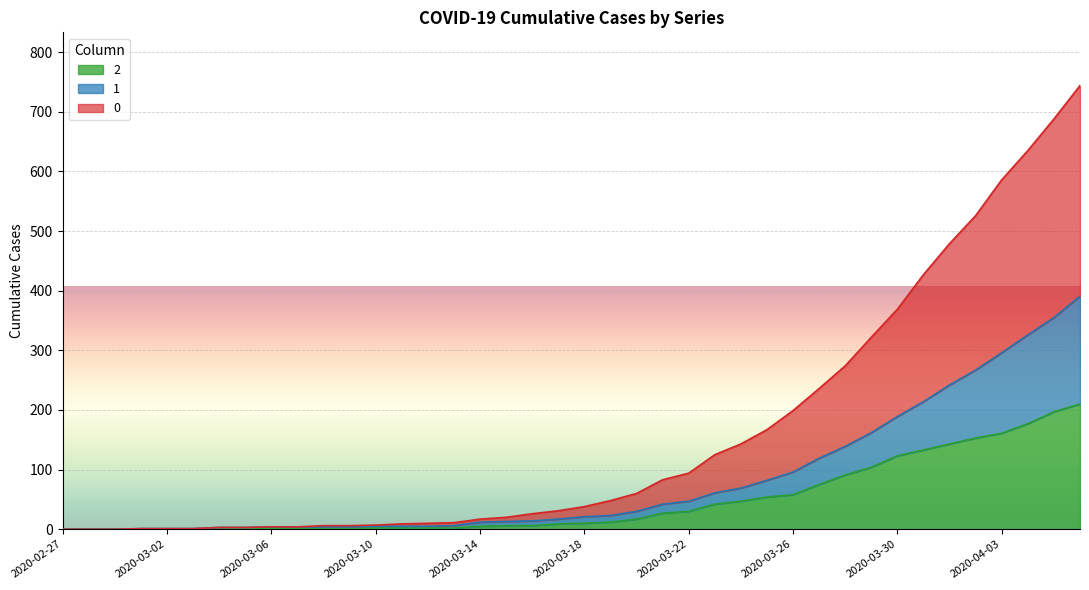

At which label does 1 reach its peak?

2020-04-06